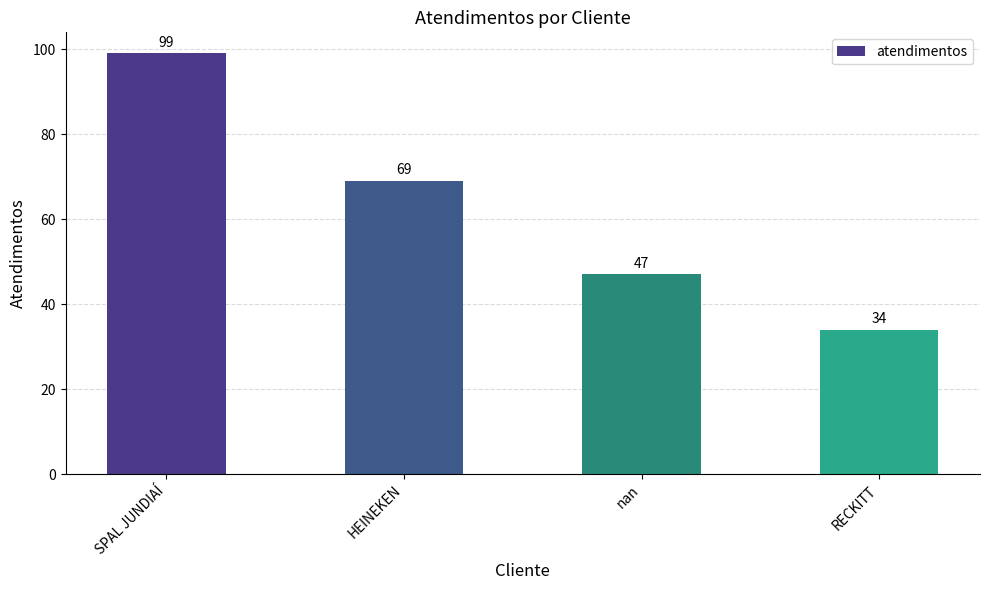

What is the greatest value displayed?

99